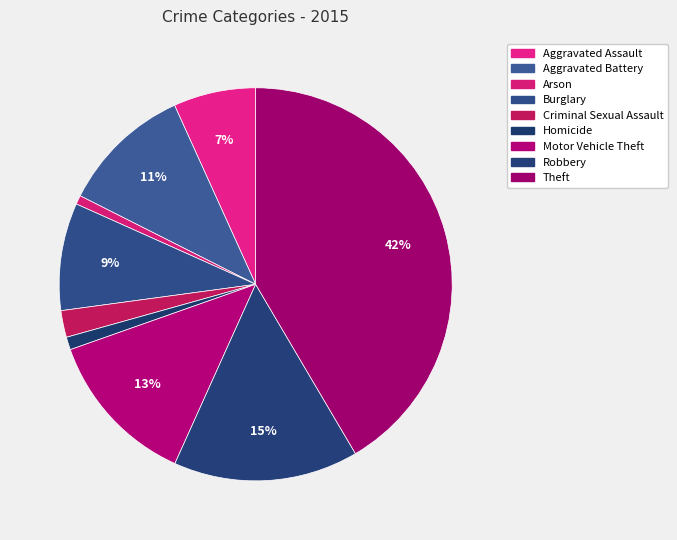

To the nearest percent, what is the combined percentage of Aggravated Assault and Aggravated Battery?

18%